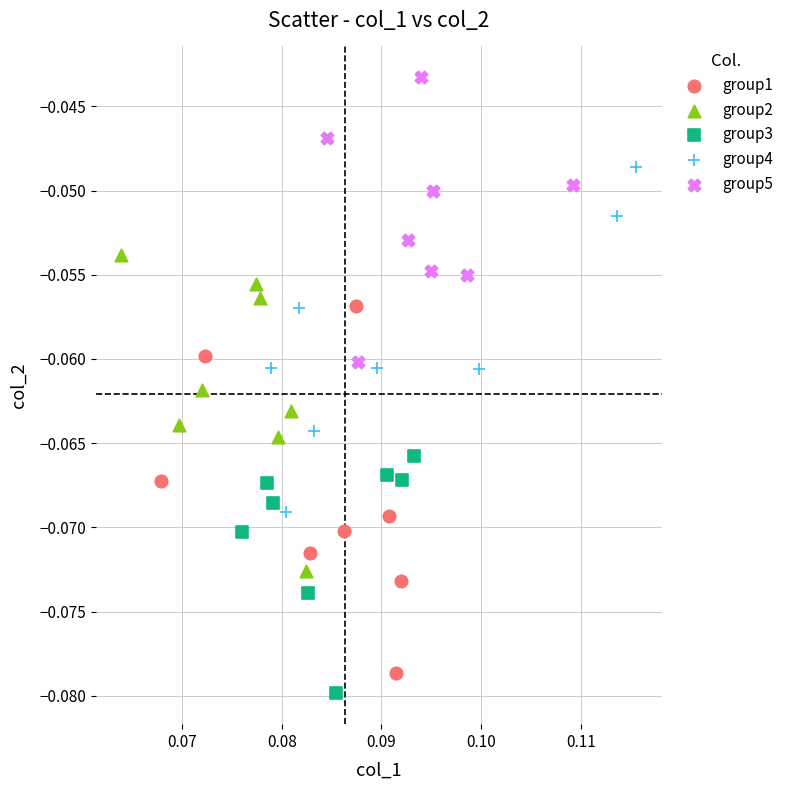

Which series contains the highest Y value?

group5